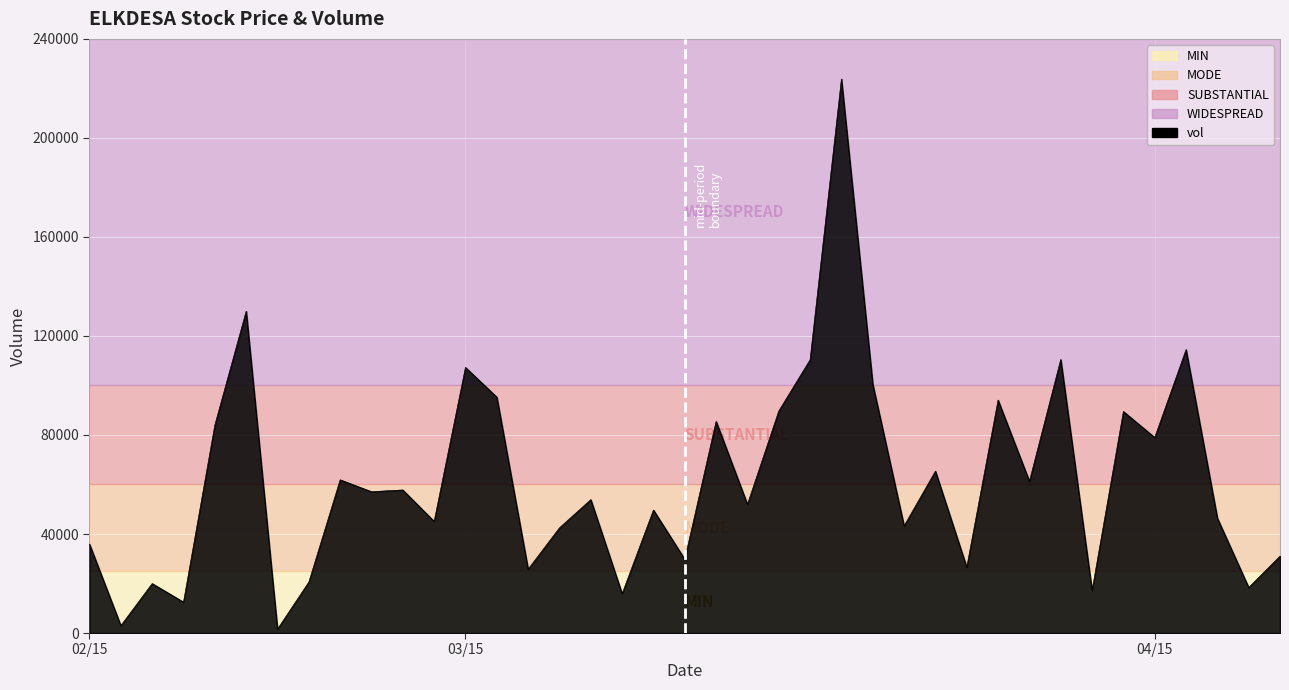

What is the difference between the maximum and minimum values?

222200